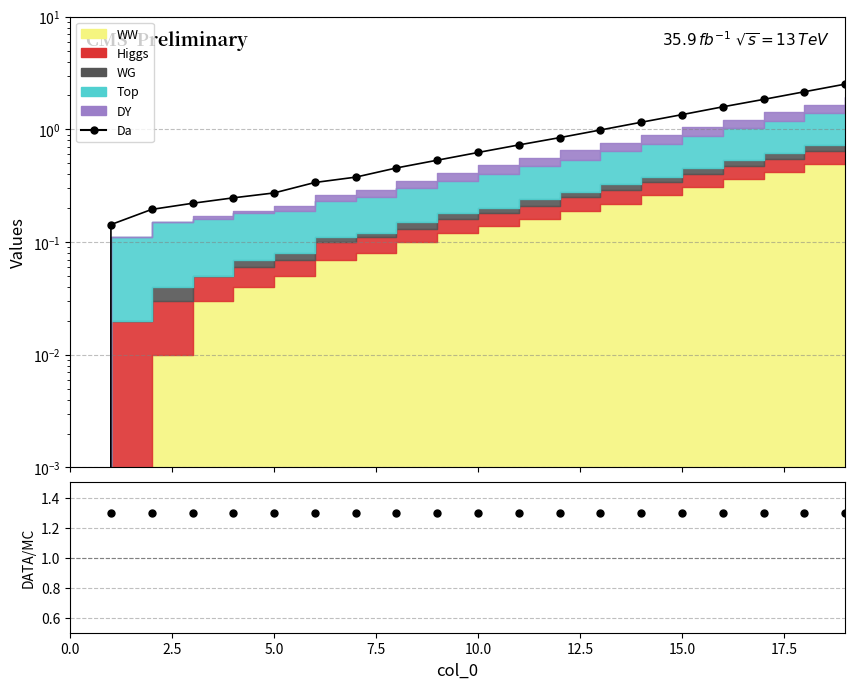

The Da series shows 1.2 at 18. True or false?

False